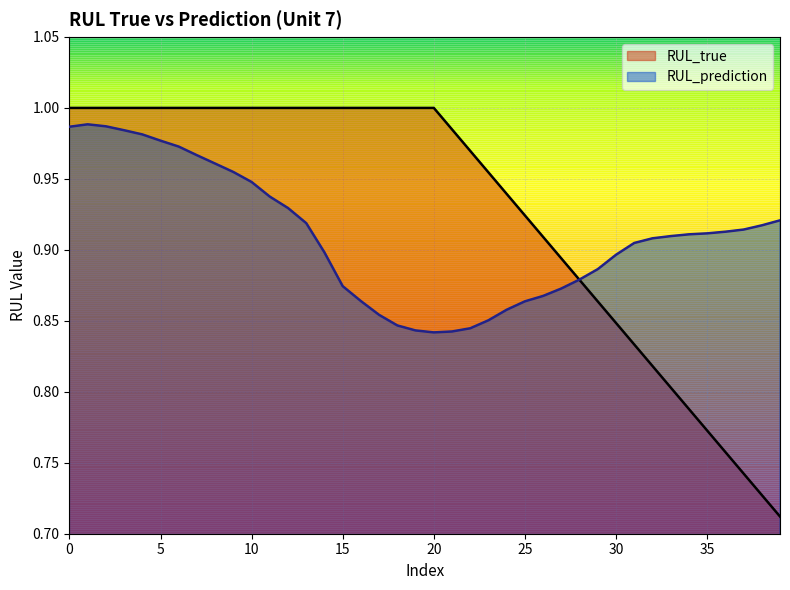

After their last crossing, which series has the higher values: RUL_prediction or RUL_true?

RUL_prediction